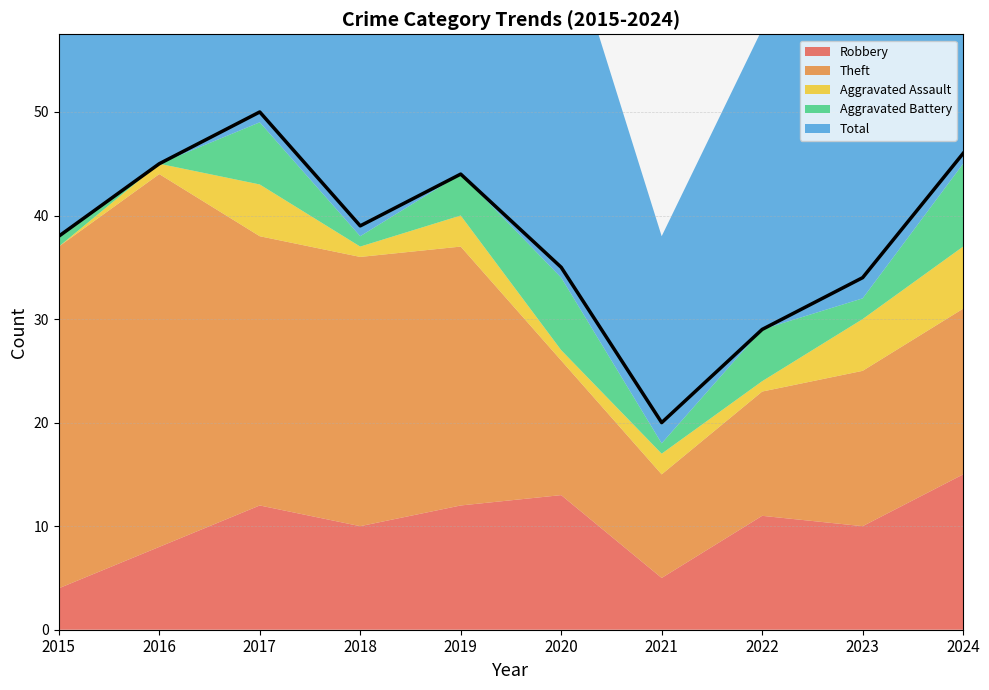

True or false: Aggravated Battery has more than 2 interior local peaks.

True